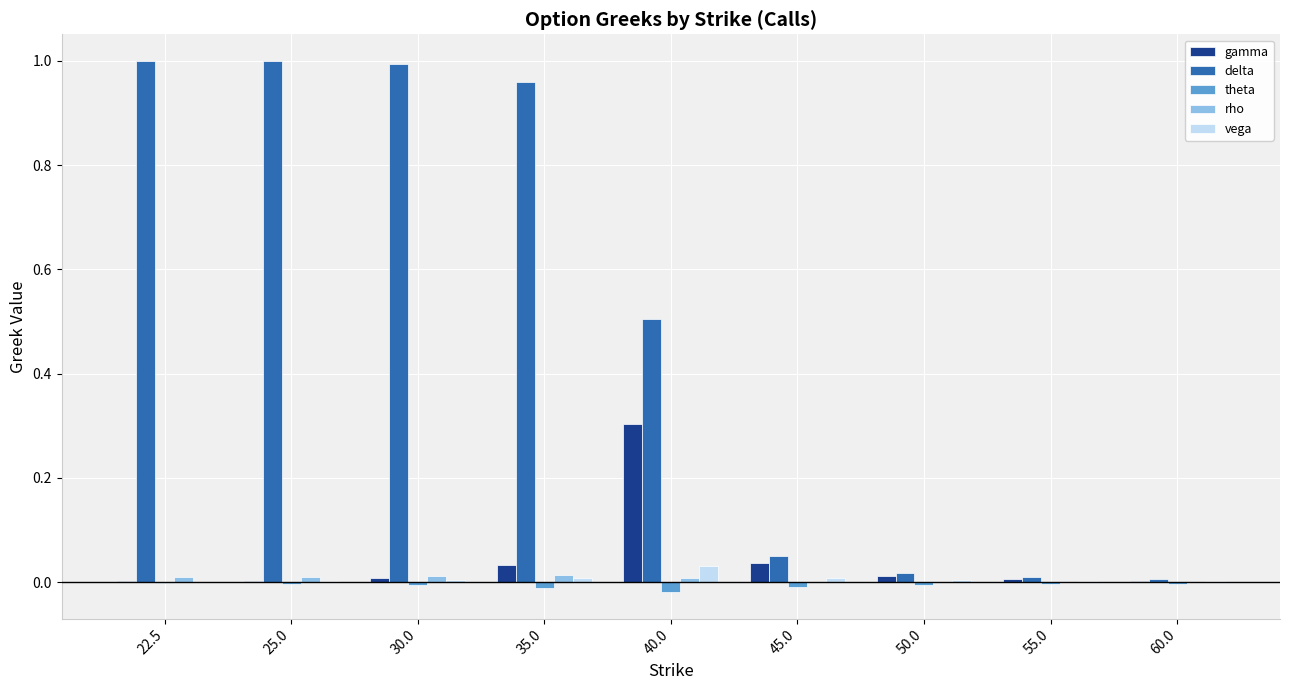

Which series has the largest total across all categories?

delta